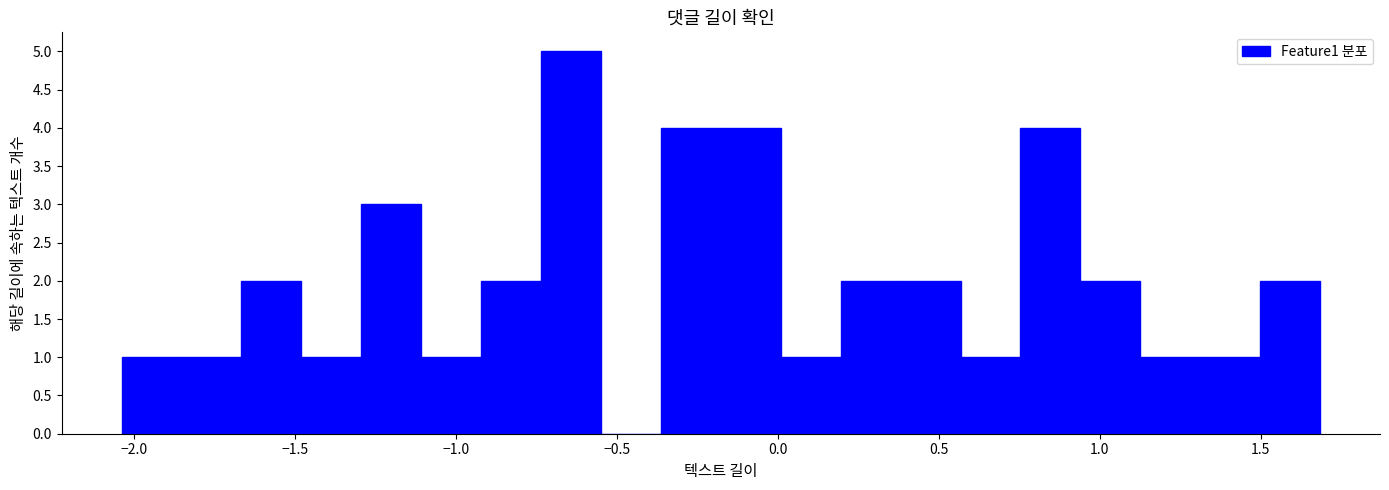

Read against the x-axis, roughly where is the centre of the tallest bar?

-0.65